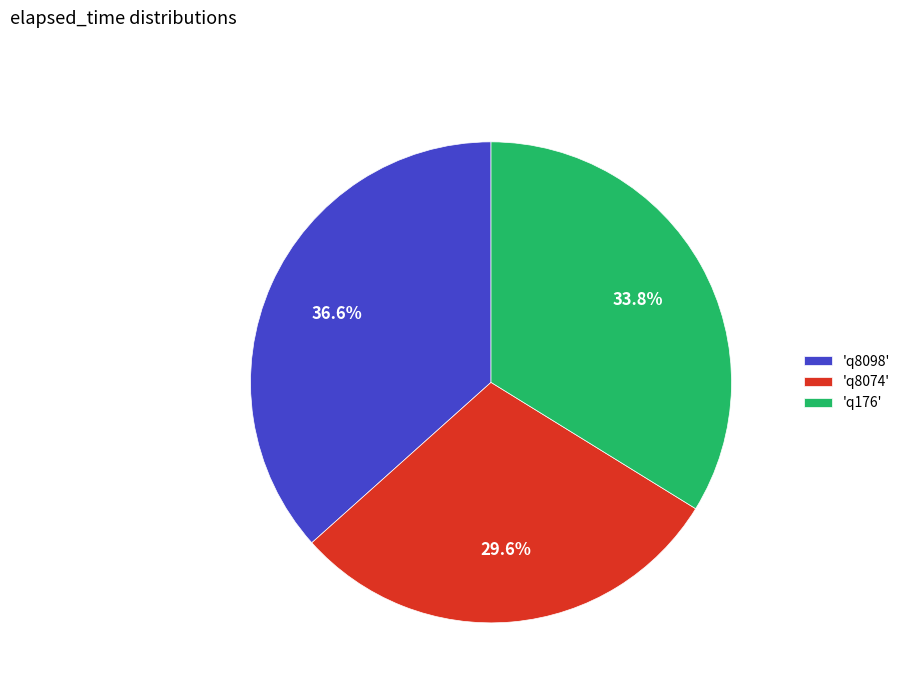

Count the number of slices in the pie.

3